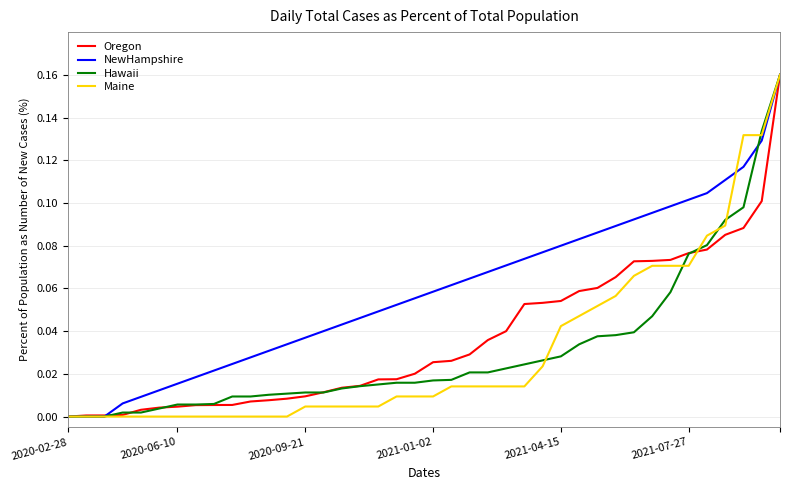

Which series has the largest total across all categories?

NewHampshire